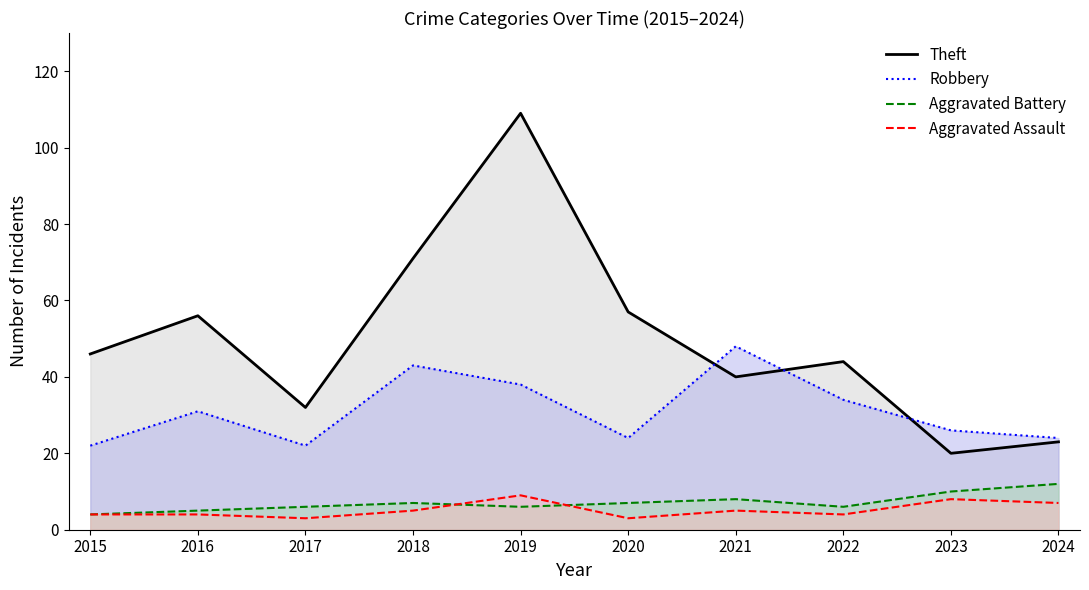

At which label does Aggravated Battery reach its peak?

2024